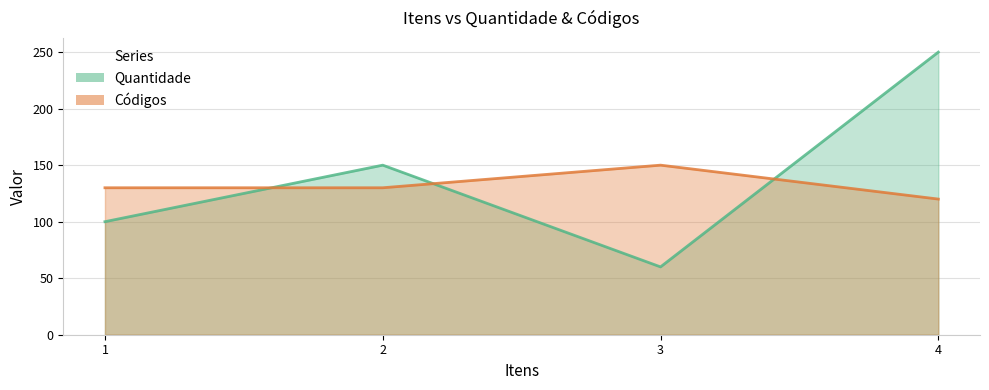

Between 2 and 3, which series saw the biggest shift?

Quantidade